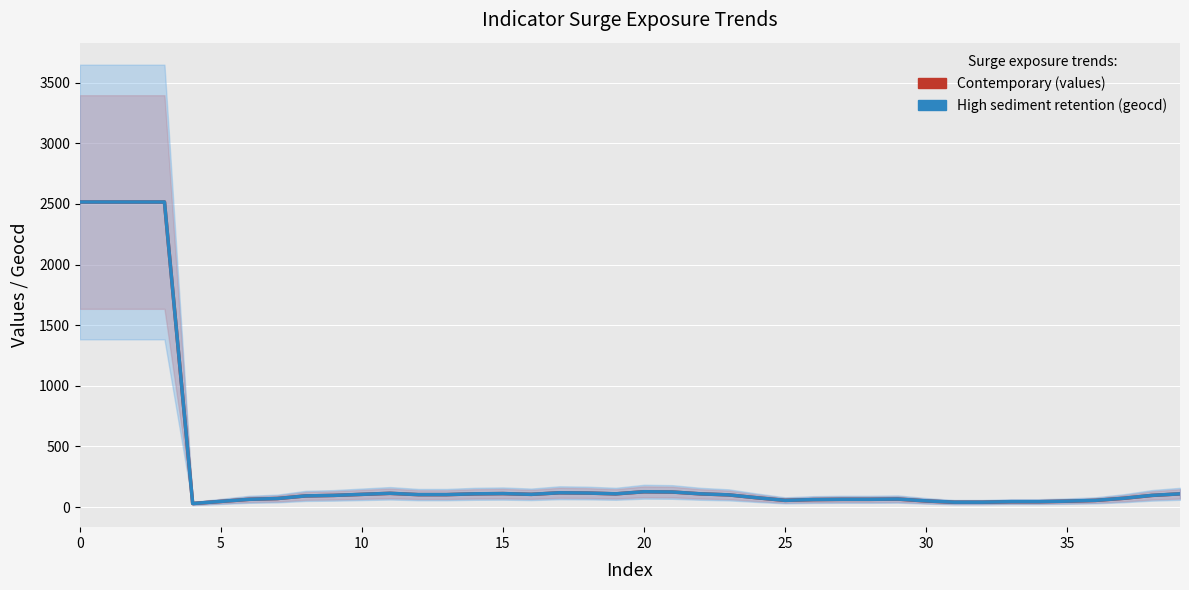

What is the total value across all series at 25?

94.7